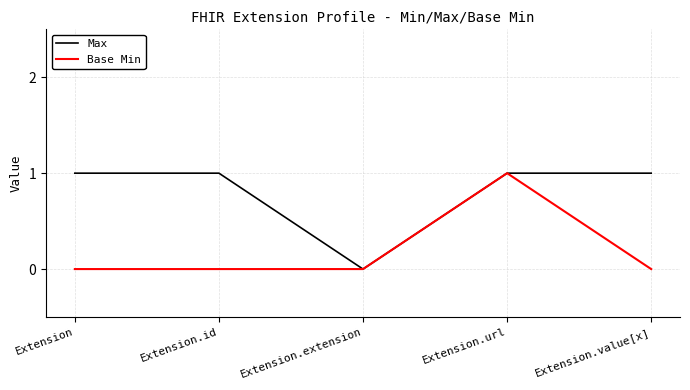

What is the spread (max minus min) of values at Extension.id?

1